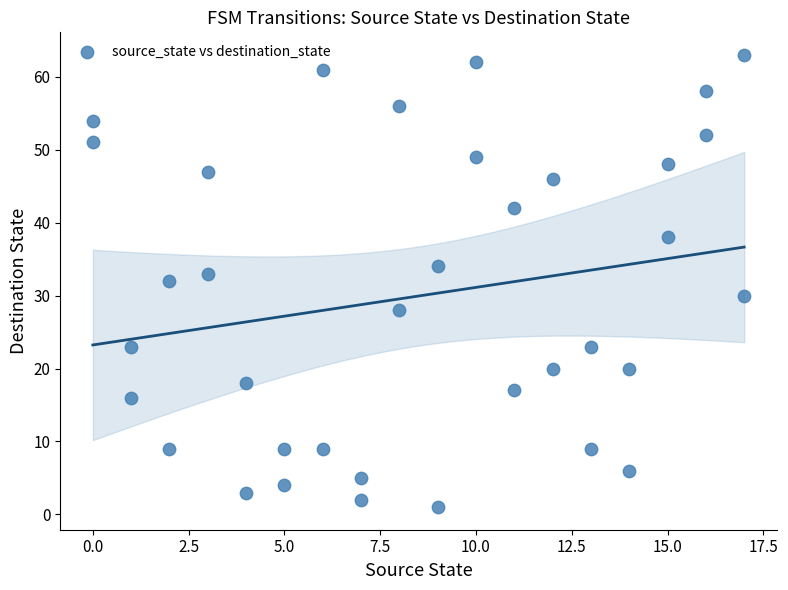

What is the range of X values (max minus min)?

17